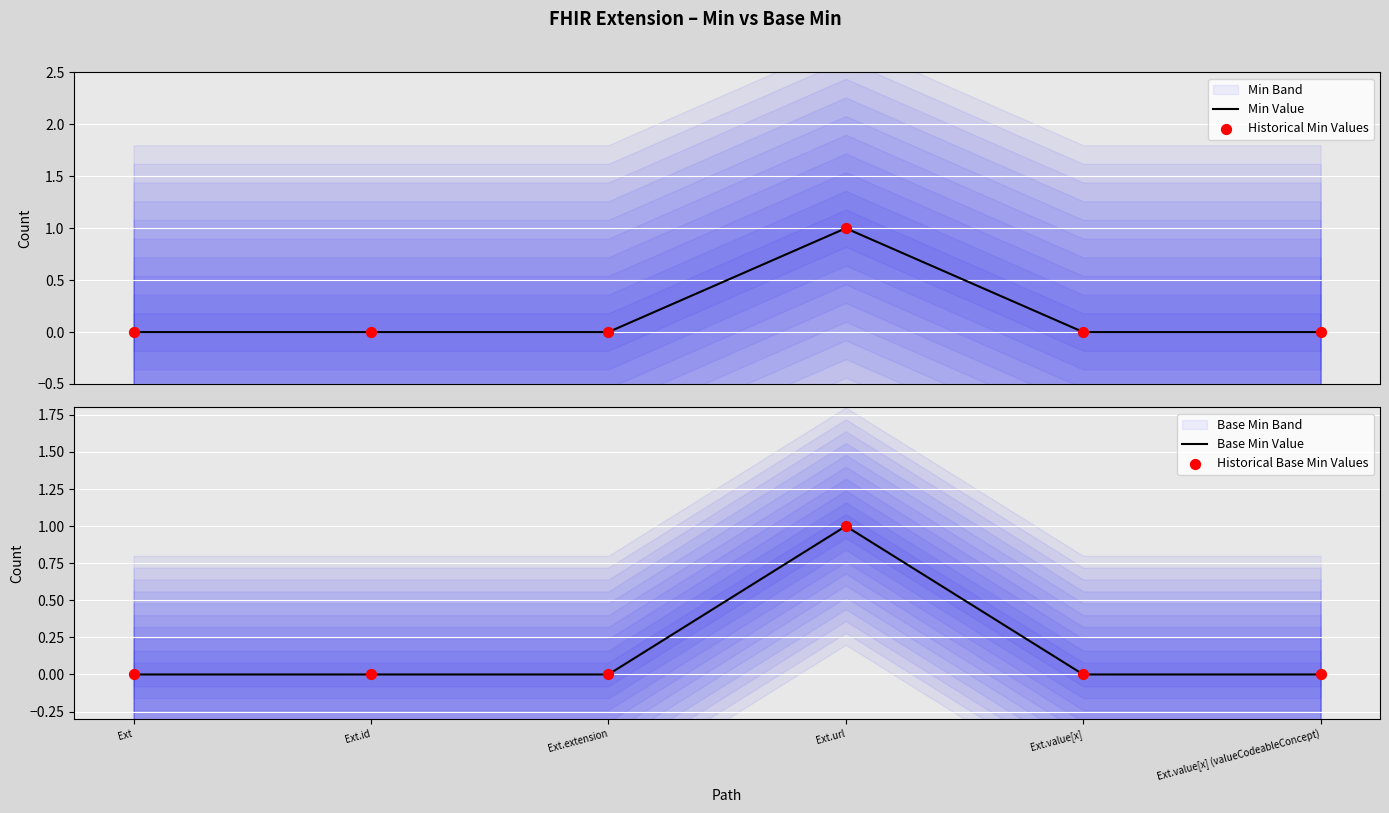

At how many categories does at least one series exceed 0?

1